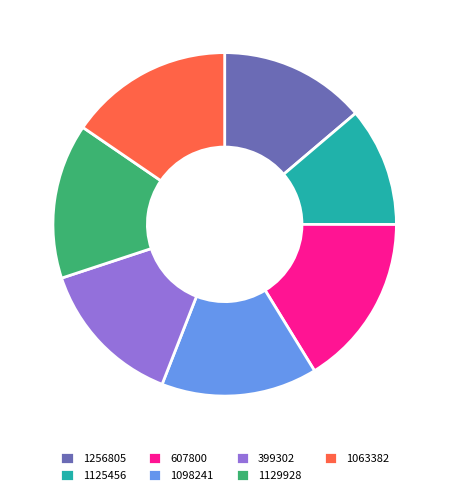

Which has a higher value, 607800 or 399302?

607800